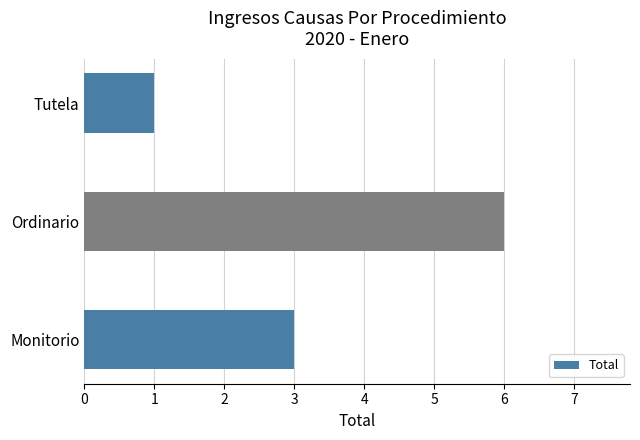

How many values are below 3?

1